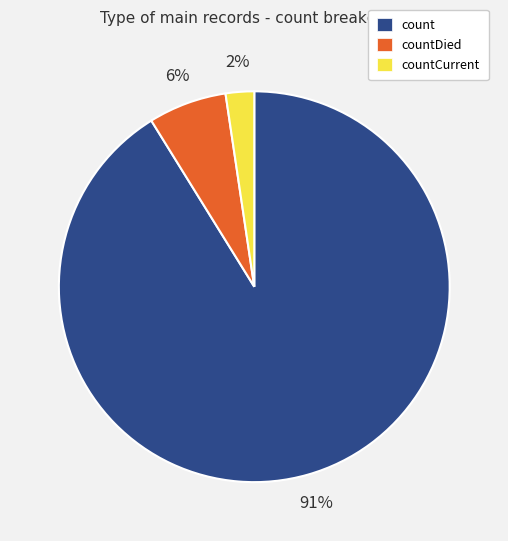

Is there any slice that represents more than half of the pie?

Yes